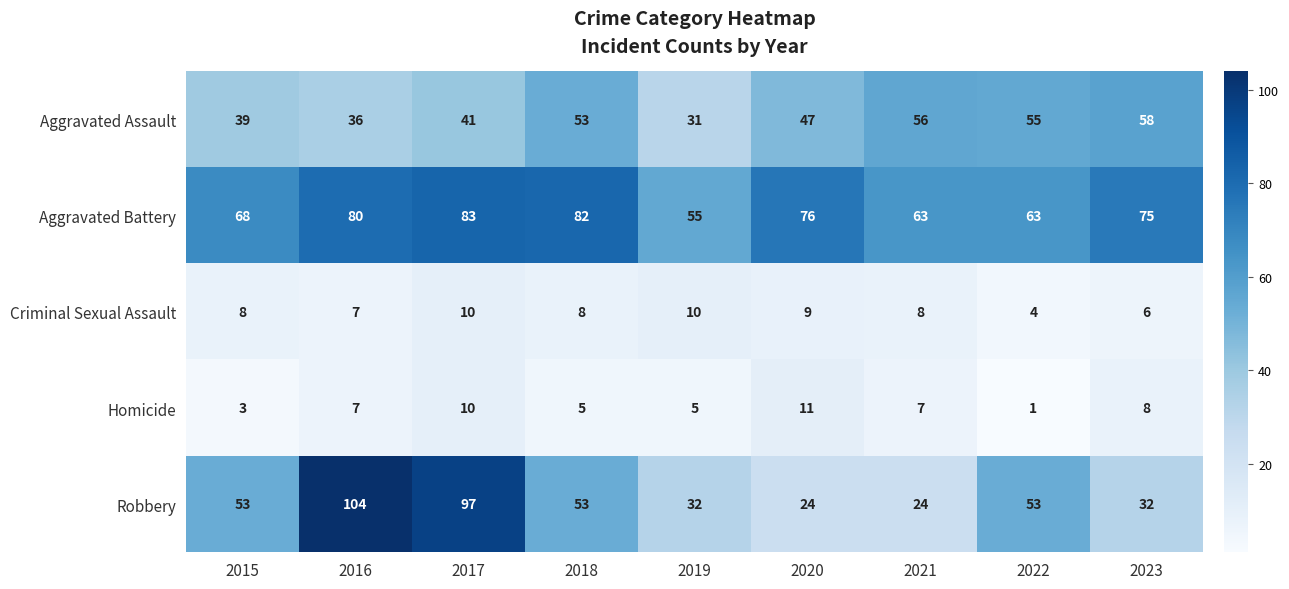

The Homicide series shows 1 at 2016. True or false?

False